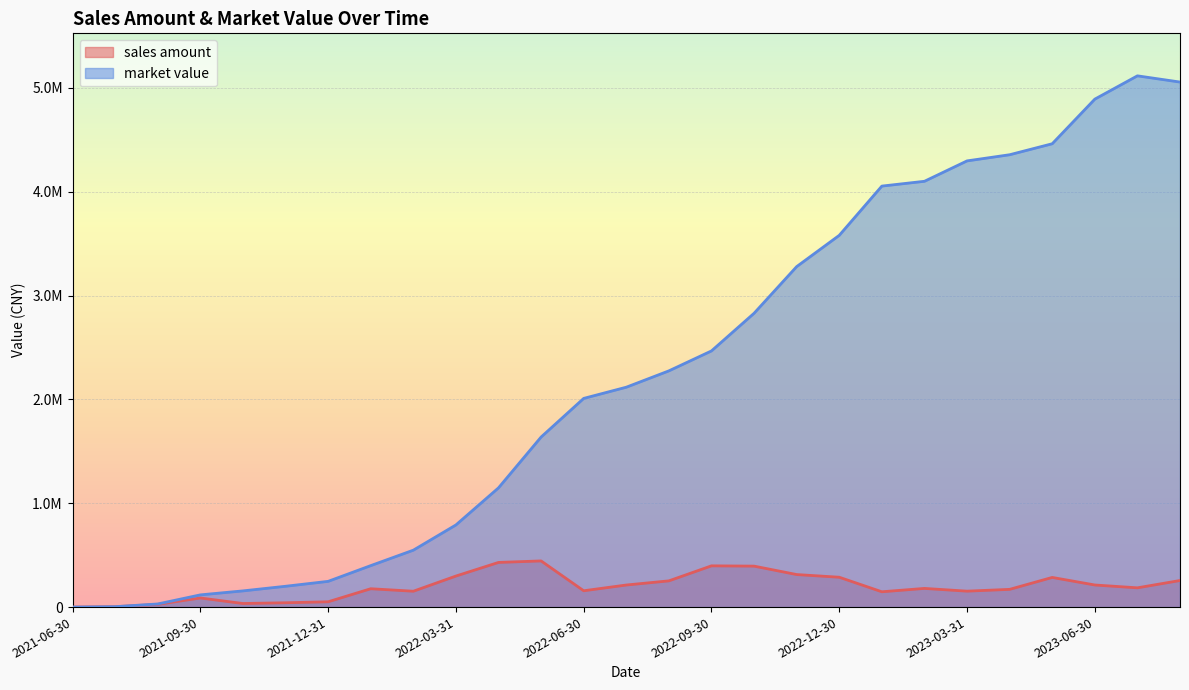

How many values in the sales amount series are below 179887?

13